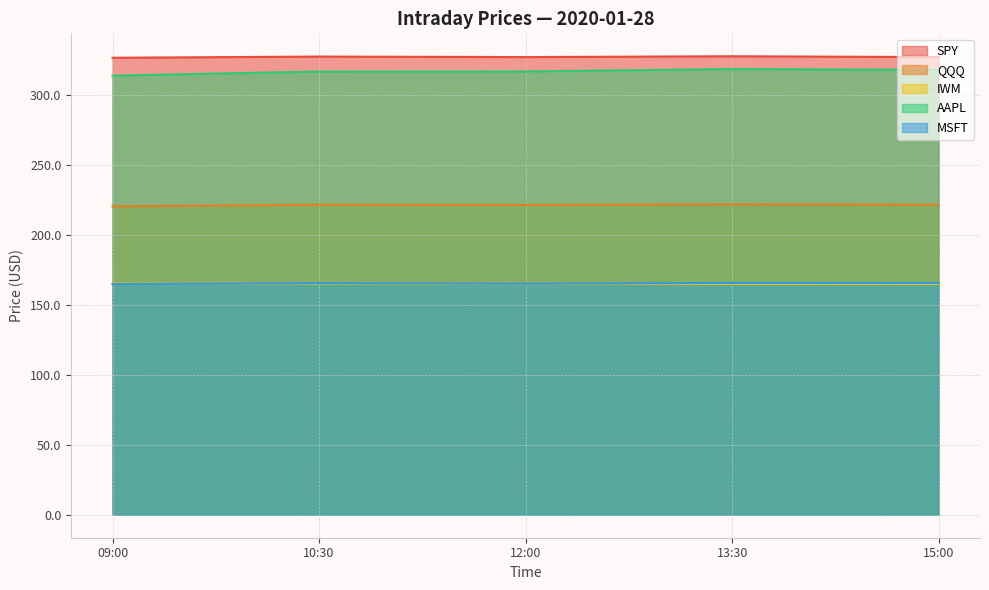

What is the total value across all series at 10:30?

1195.6